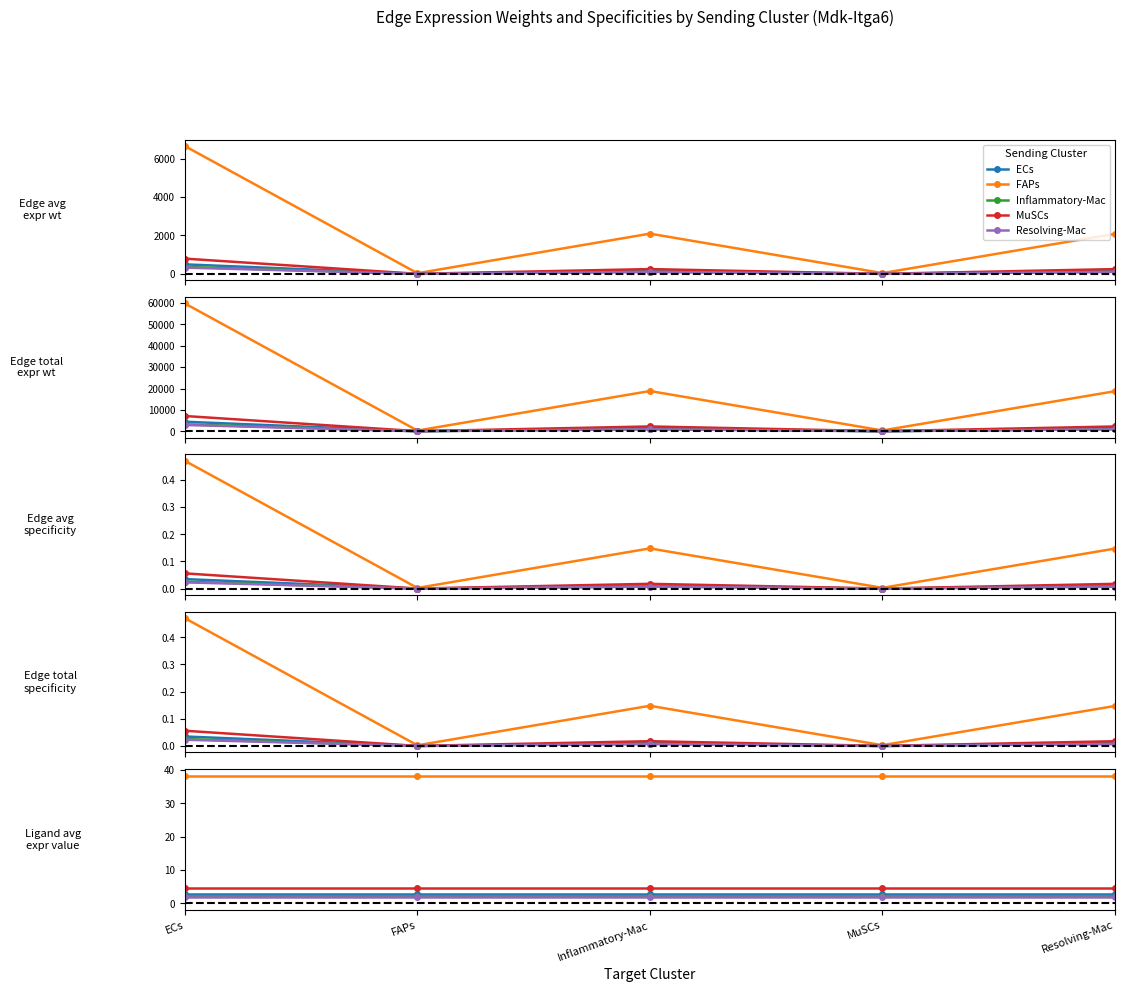

Which series has the largest total across all categories?

FAPs